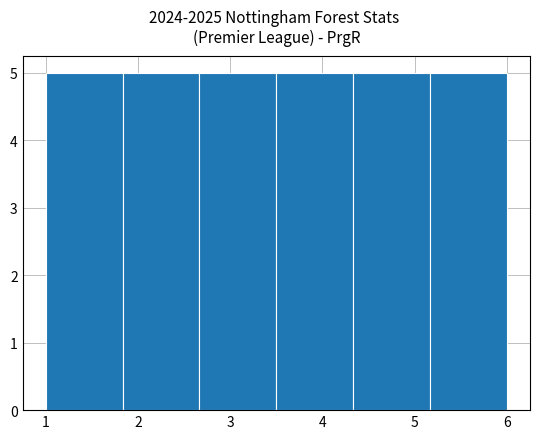

What is the height of the bar covering 2.7 to 3.5 on the x-axis? Neither the bar edges nor the heights are printed on the chart, so give them approximately, as read against the axes.

5